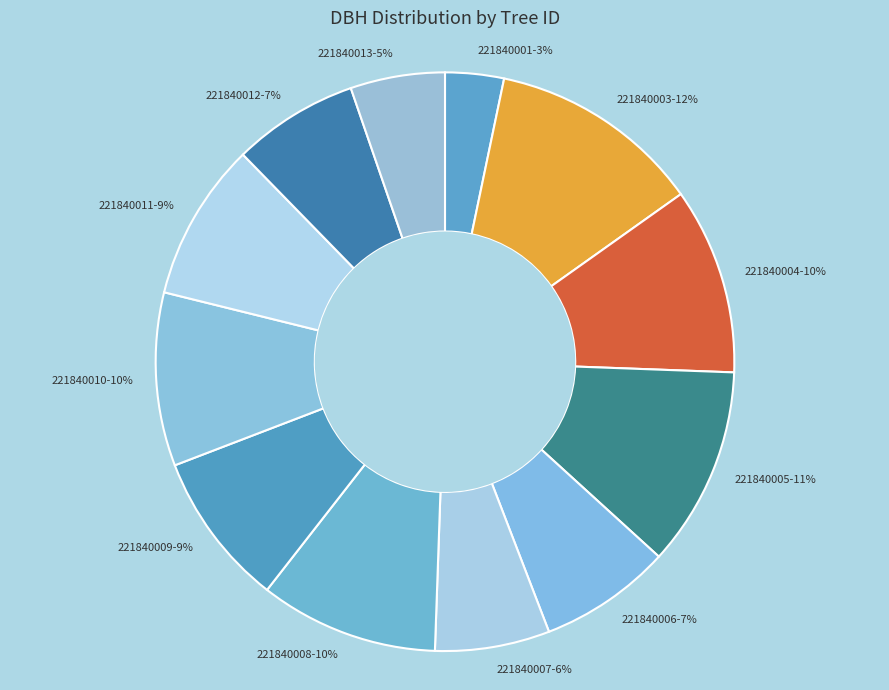

How many segments does this pie chart have?

12